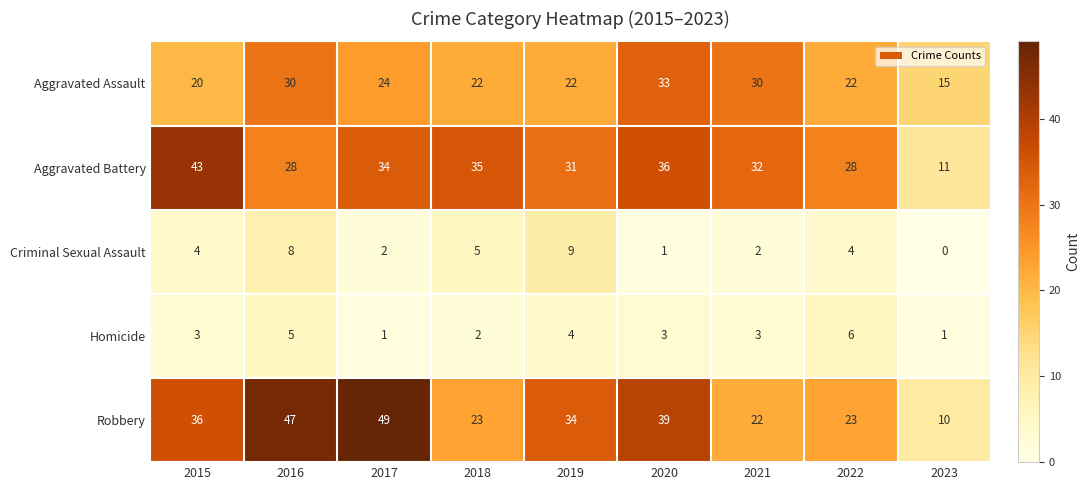

Is it true that Robbery equals 9 at 2018?

False